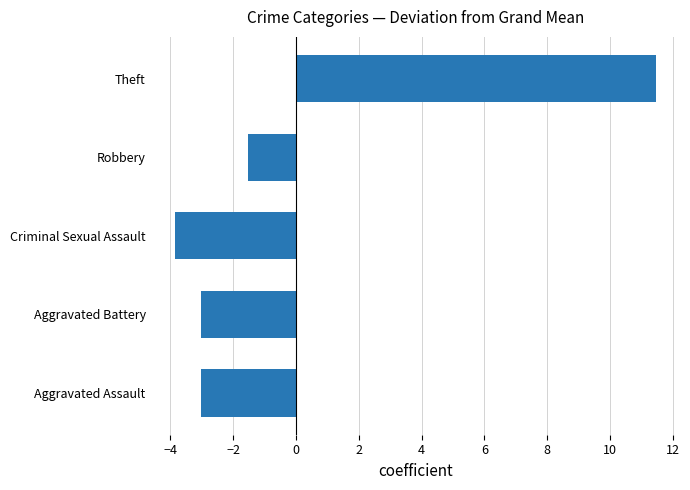

What is the sum of the values at Theft and Aggravated Battery?

8.4